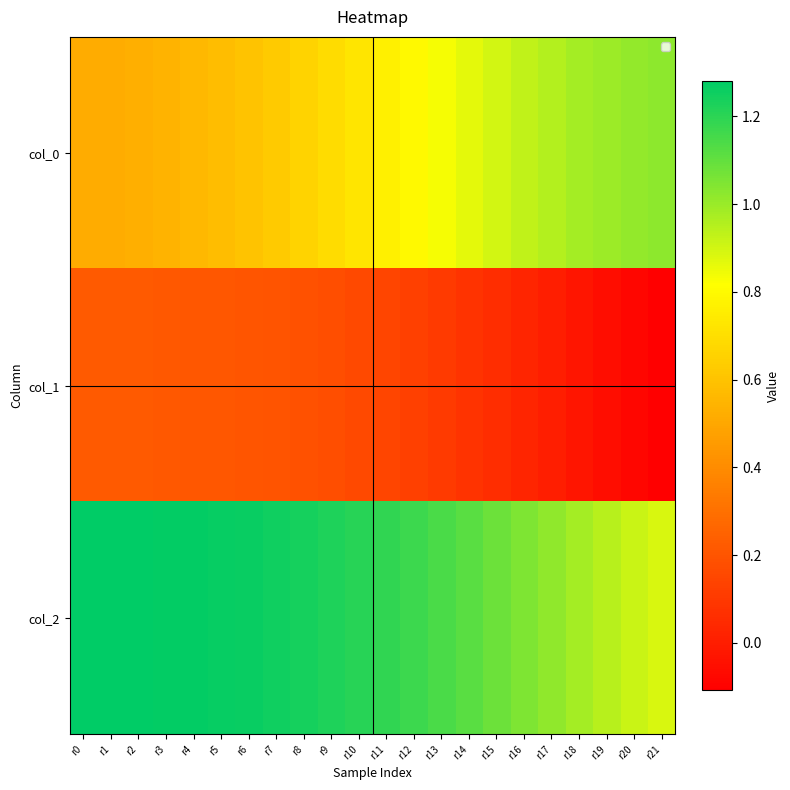

Which series has the largest range (max minus min)?

col_0